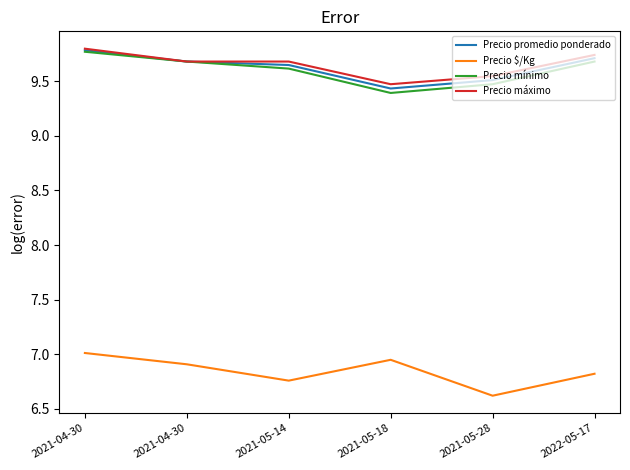

Reading left to right, transcribe all the data shown in this chart.

Precio promedio ponderado: 2021-04-30=9.8	2021-04-30=9.7	2021-05-14=9.6	2021-05-18=9.4	2021-05-28=9.5	2022-05-17=9.7
Precio $/Kg: 2021-04-30=7.0	2021-04-30=6.9	2021-05-14=6.8	2021-05-18=6.9	2021-05-28=6.6	2022-05-17=6.8
Precio mínimo: 2021-04-30=9.8	2021-04-30=9.7	2021-05-14=9.6	2021-05-18=9.4	2021-05-28=9.5	2022-05-17=9.7
Precio máximo: 2021-04-30=9.8	2021-04-30=9.7	2021-05-14=9.7	2021-05-18=9.5	2021-05-28=9.5	2022-05-17=9.7